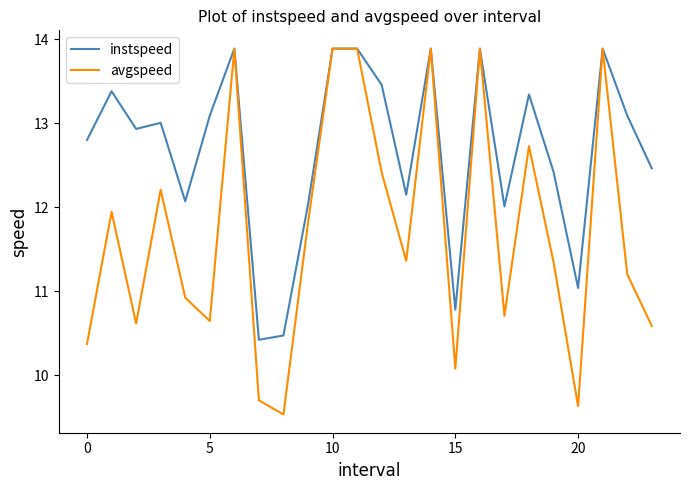

What is the difference between the maximum and minimum values in the instspeed series?

3.5